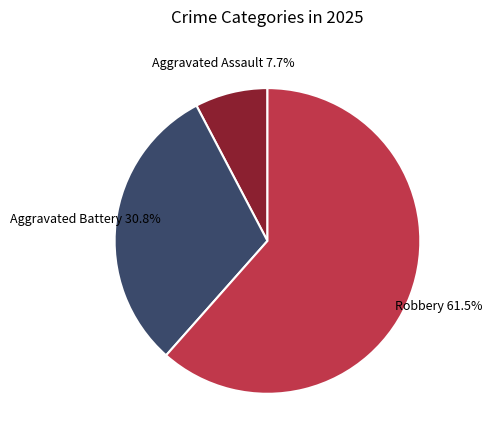

How many segments does this pie chart have?

3